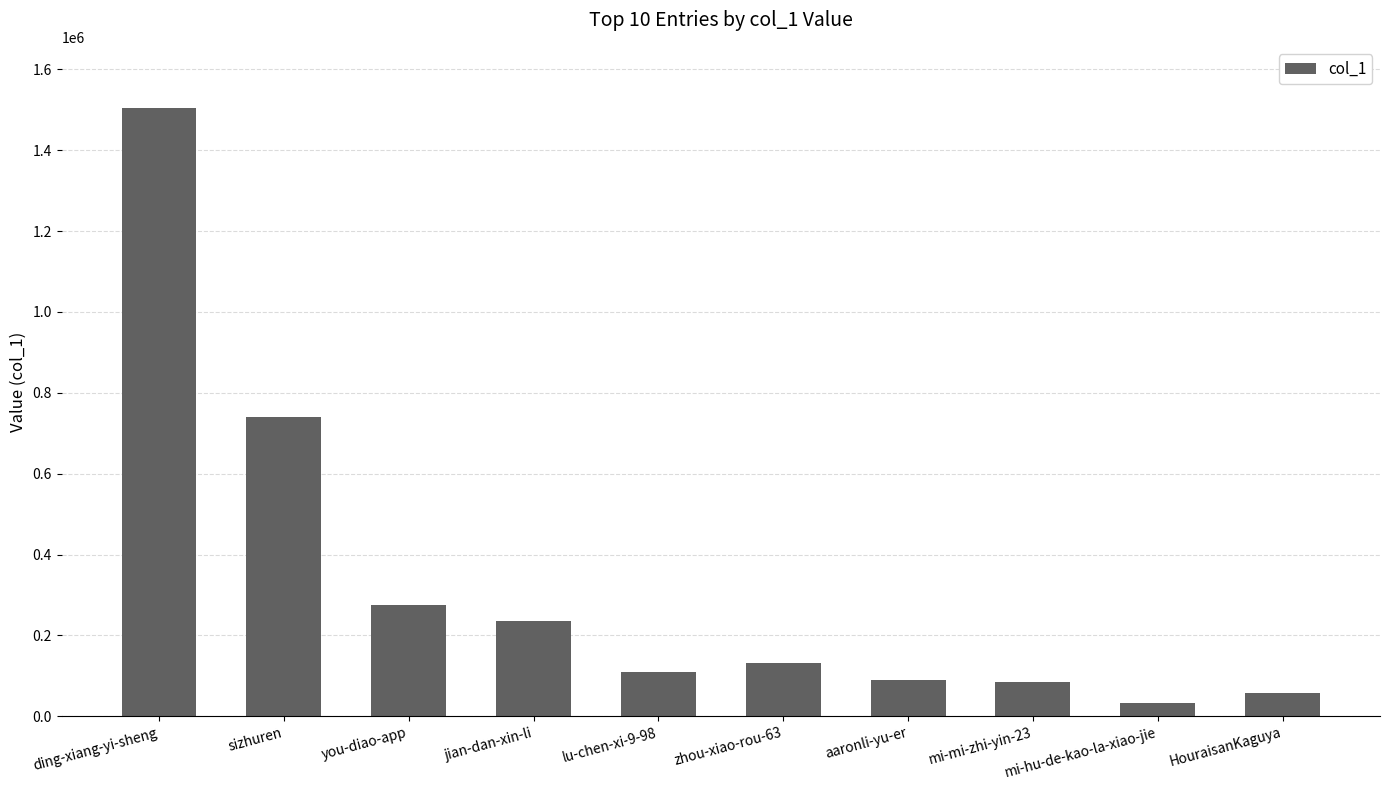

How many bars are there in total?

10